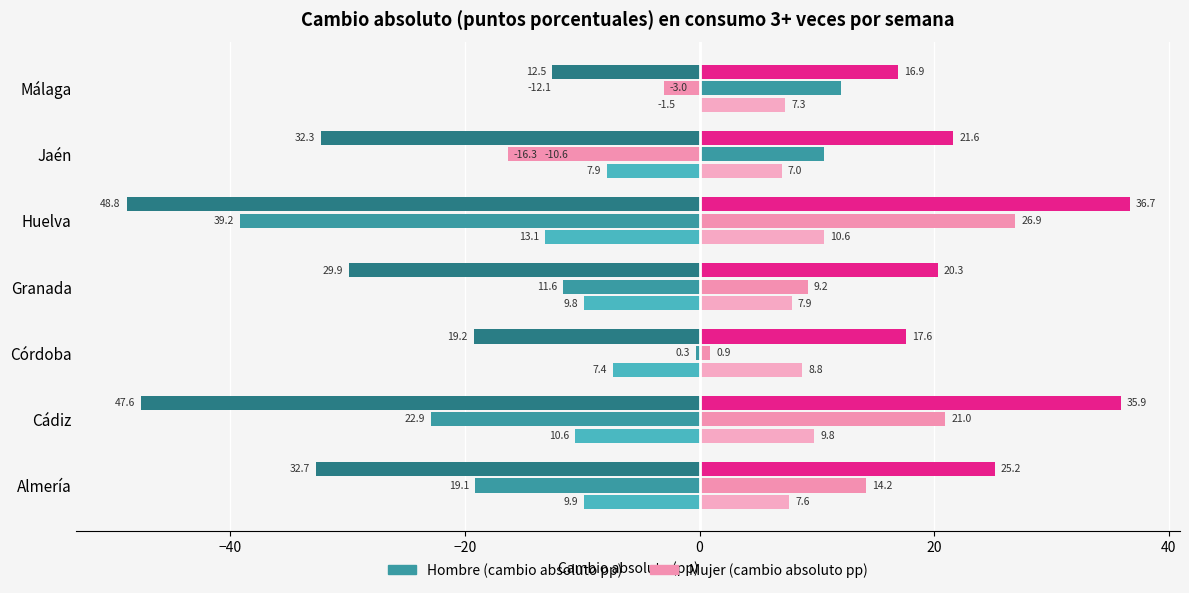

What is the greatest value displayed?

36.7